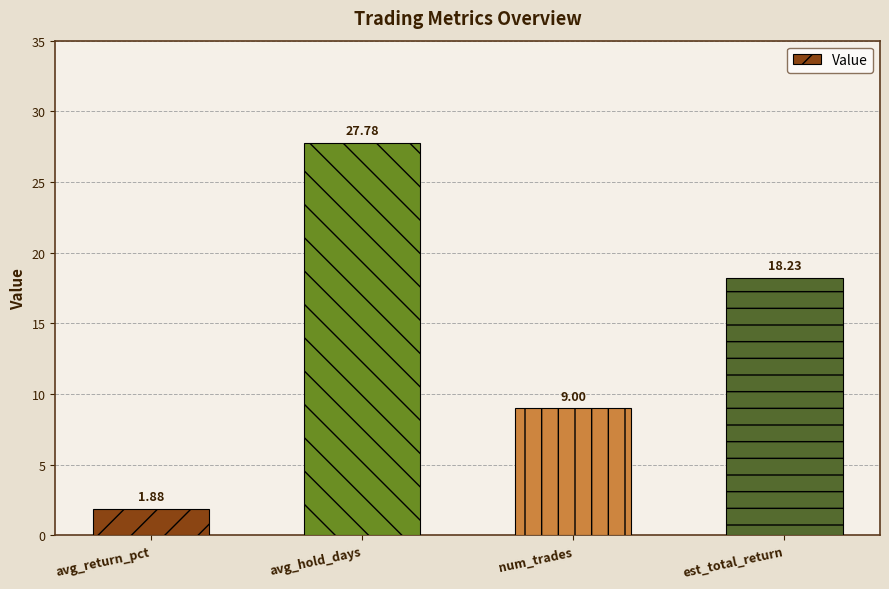

Where does the data first go above 18?

avg_hold_days